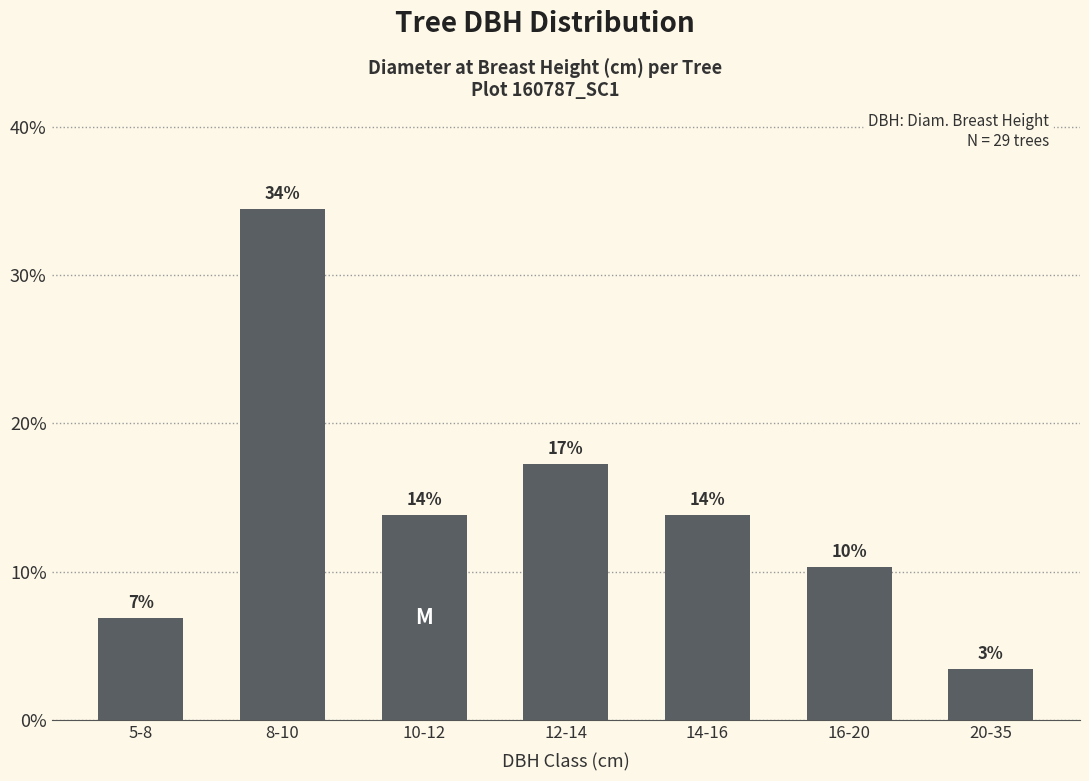

How many bars are there in total?

7